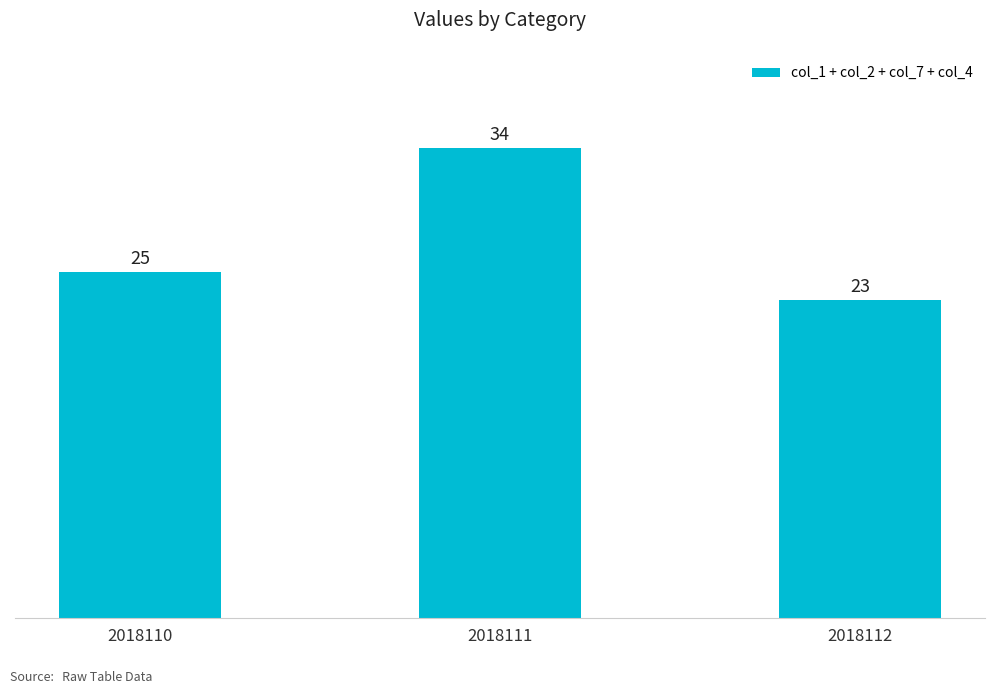

List the labels in order of value, largest first.

2018111, 2018110, 2018112